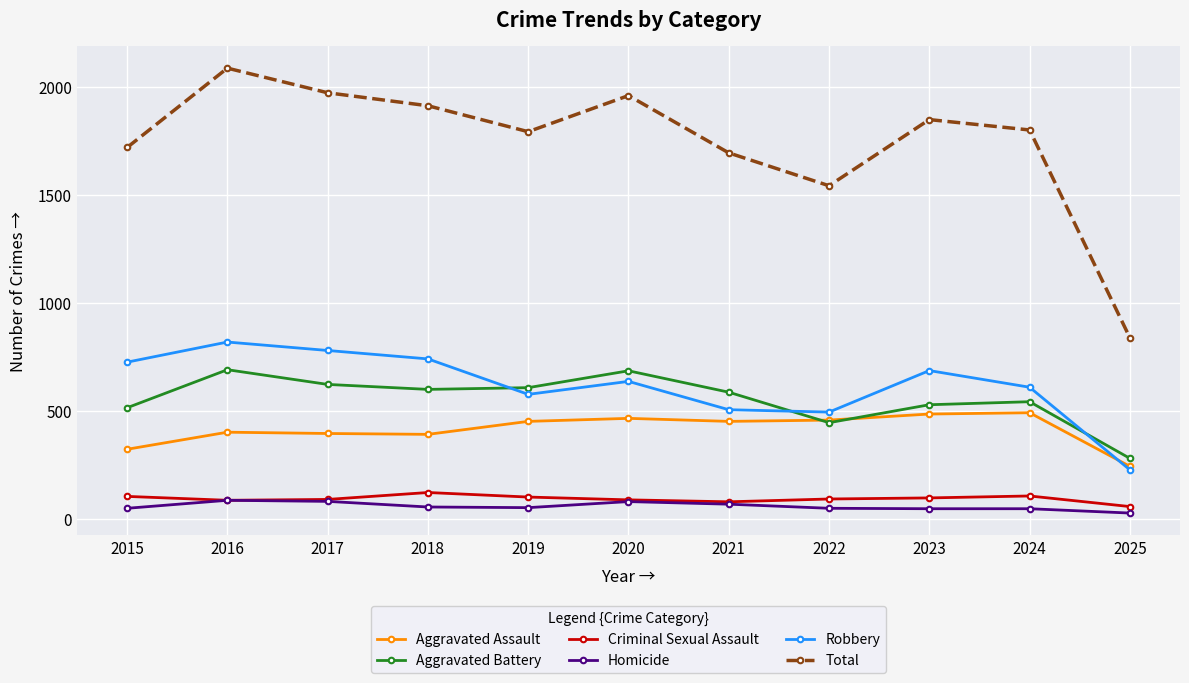

At which label does Robbery reach its peak?

2016